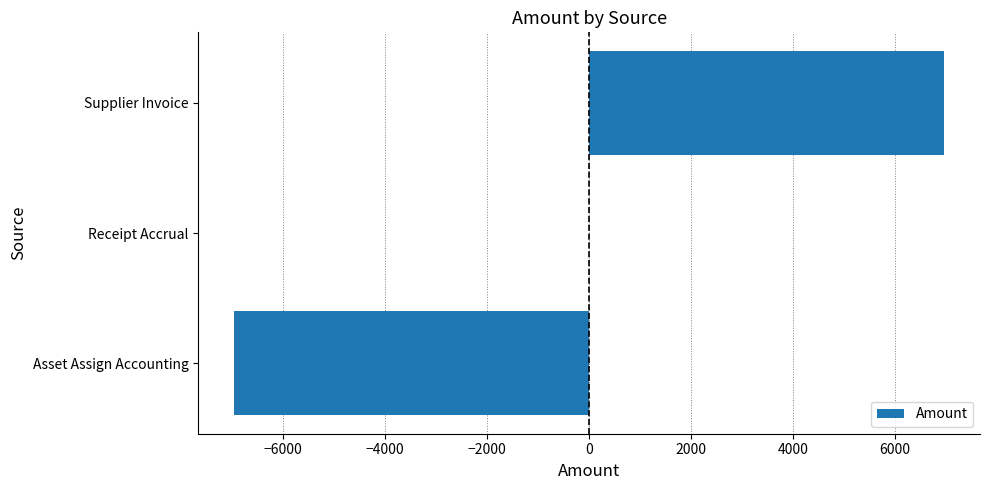

Read the value at Supplier Invoice.

6972.1